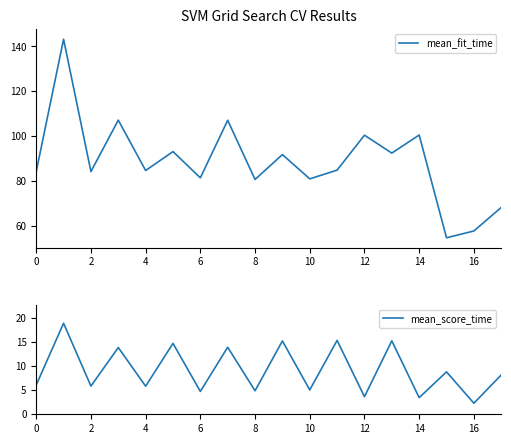

At how many categories does at least one series exceed 10?

18